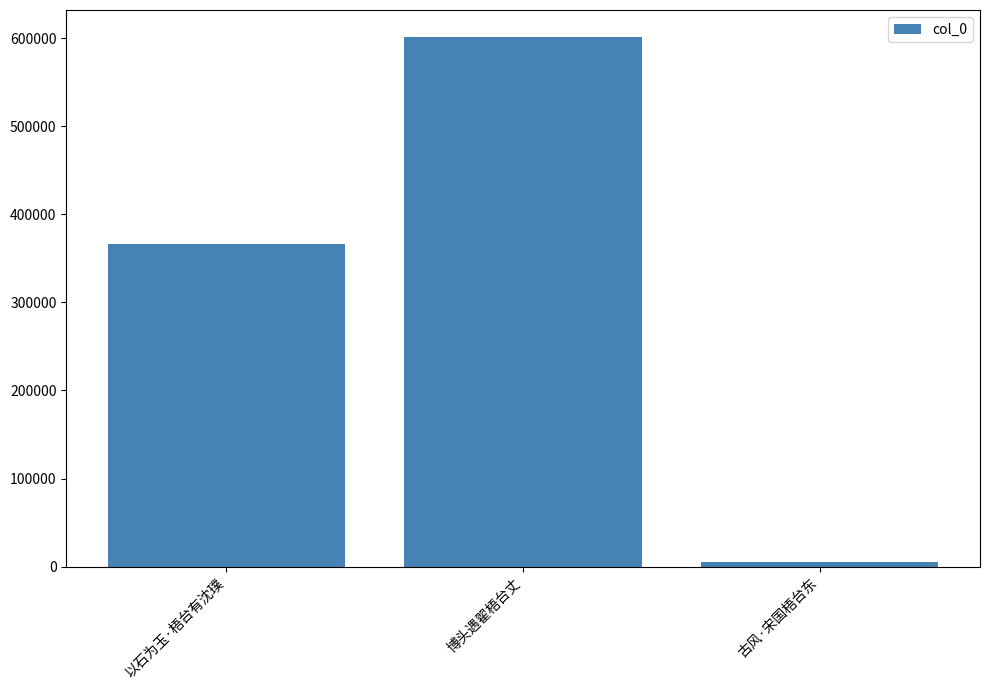

The chart shows a value of 4760 at 古风·宋国梧台东. True or false?

True